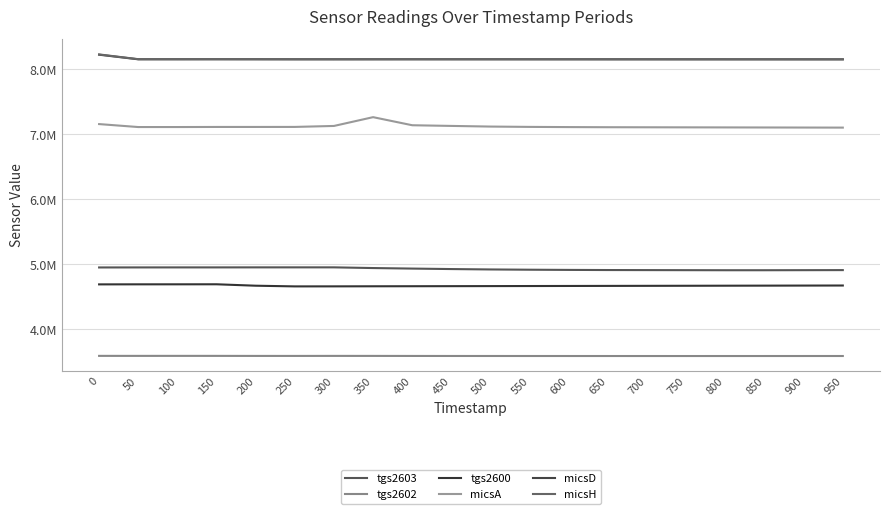

What is the sum of the micsH values at 700 and 650?

16312100